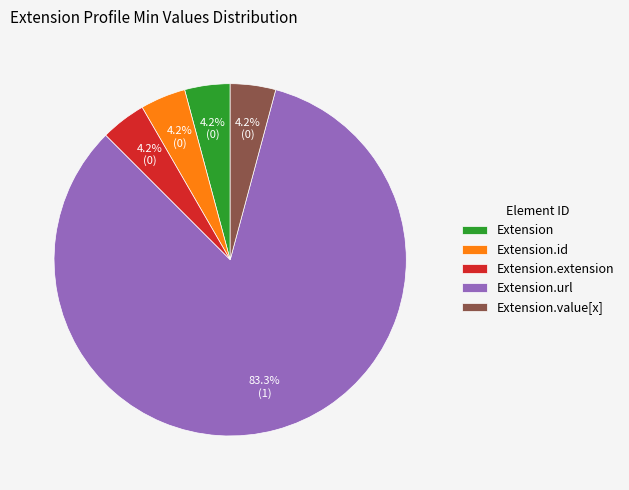

Combined, do Extension.url and Extension.value[x] account for over 50%?

Yes